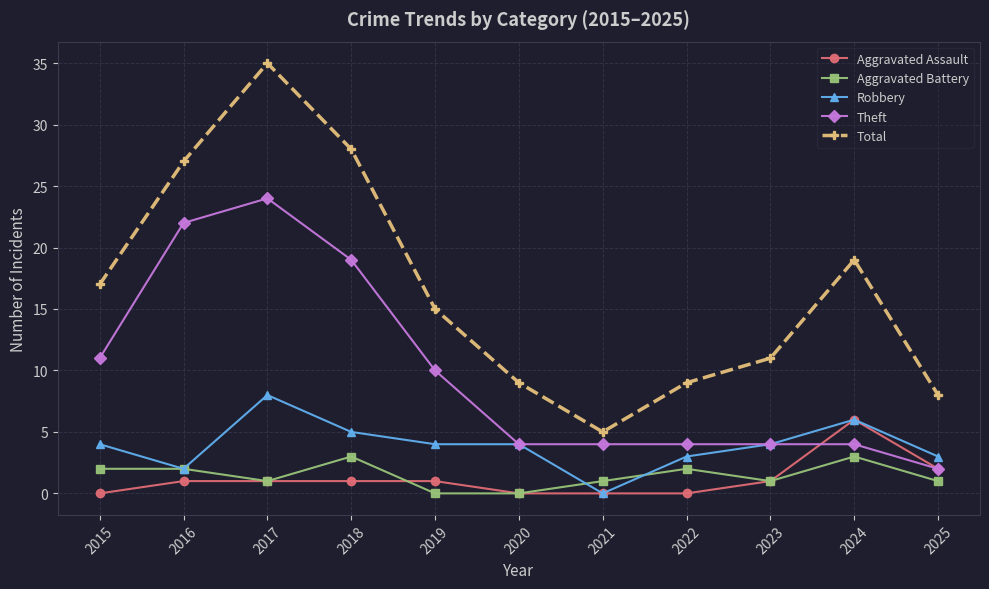

Rank the series by their maximum value, from lowest to highest.

Aggravated Battery, Aggravated Assault, Robbery, Theft, Total